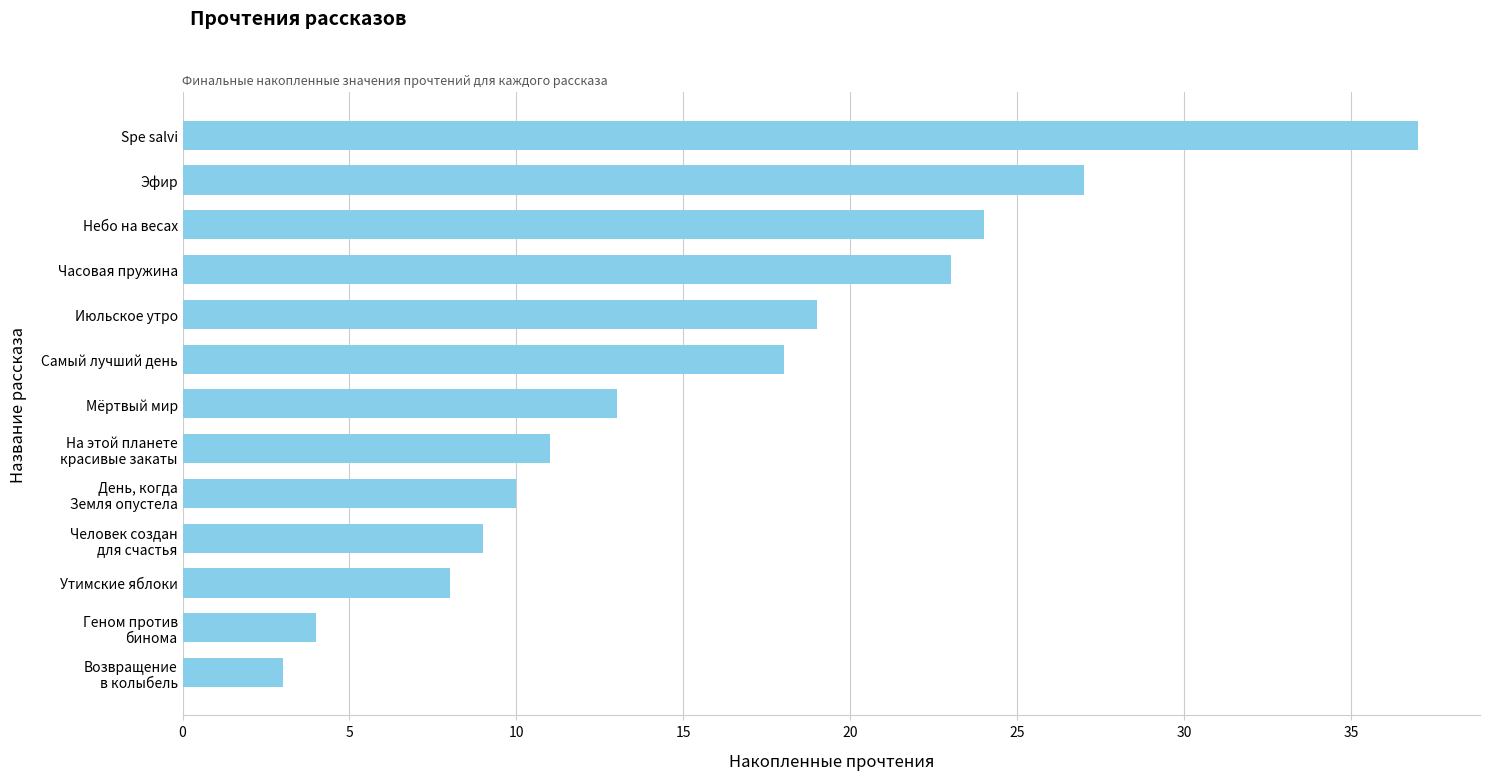

Approximately how many times larger is the value at Небо на весах compared to Июльское утро?

1.3